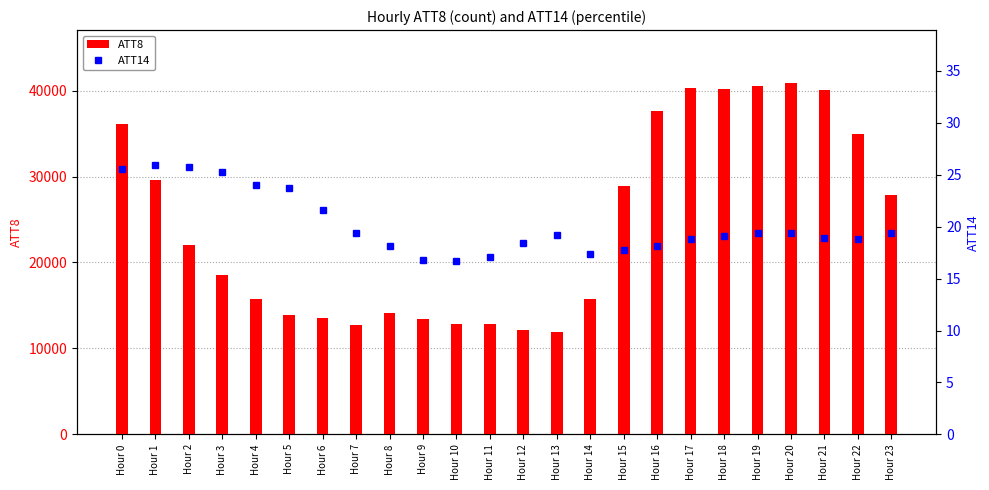

At which category does the chart reach its peak across all series?

Hour 20